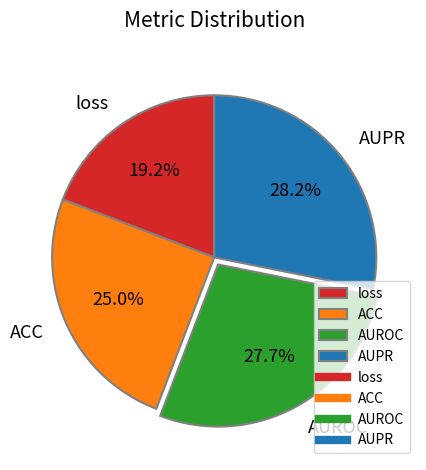

What is the smallest slice in the pie chart?

loss